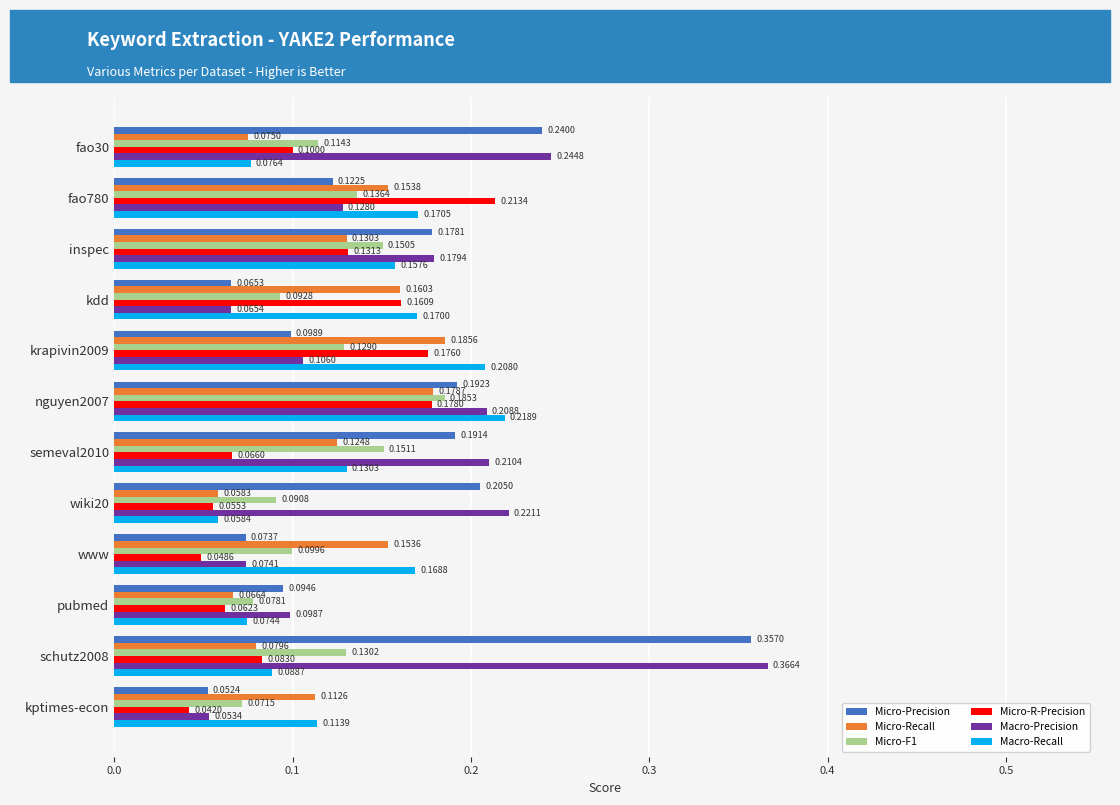

Count the Macro-Recall values in the range 0 to 1.

12